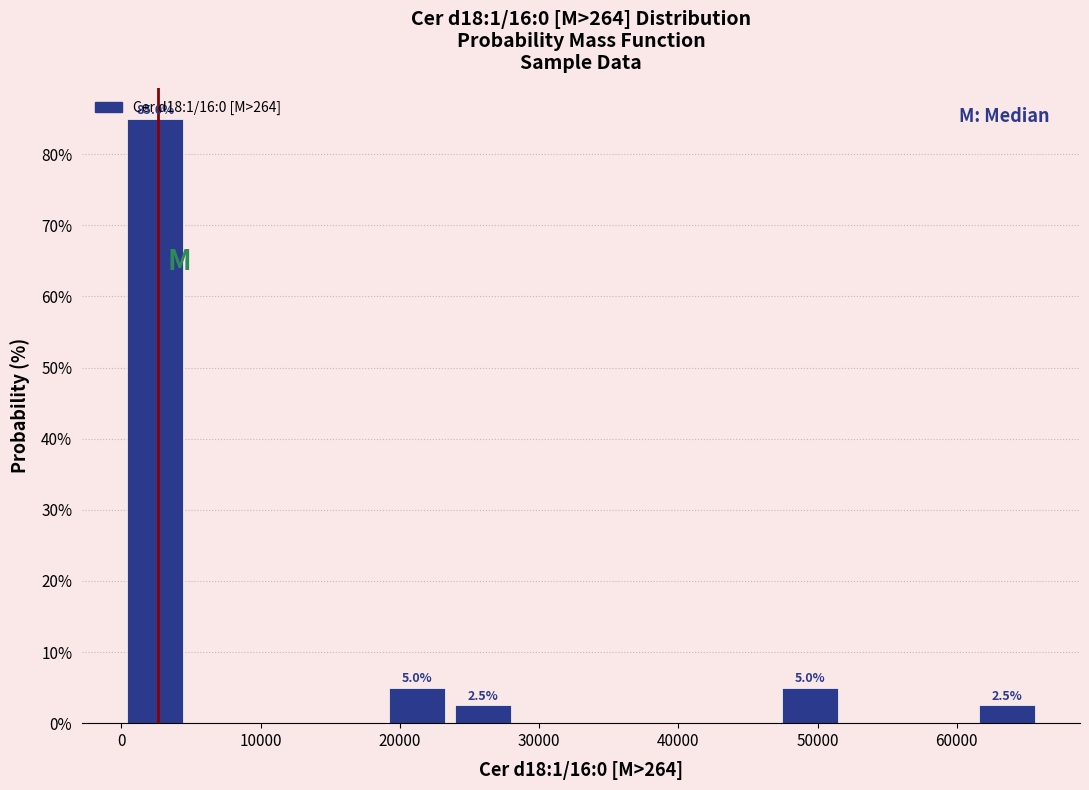

Which range on the x-axis has the tallest bar?

0 to 5000